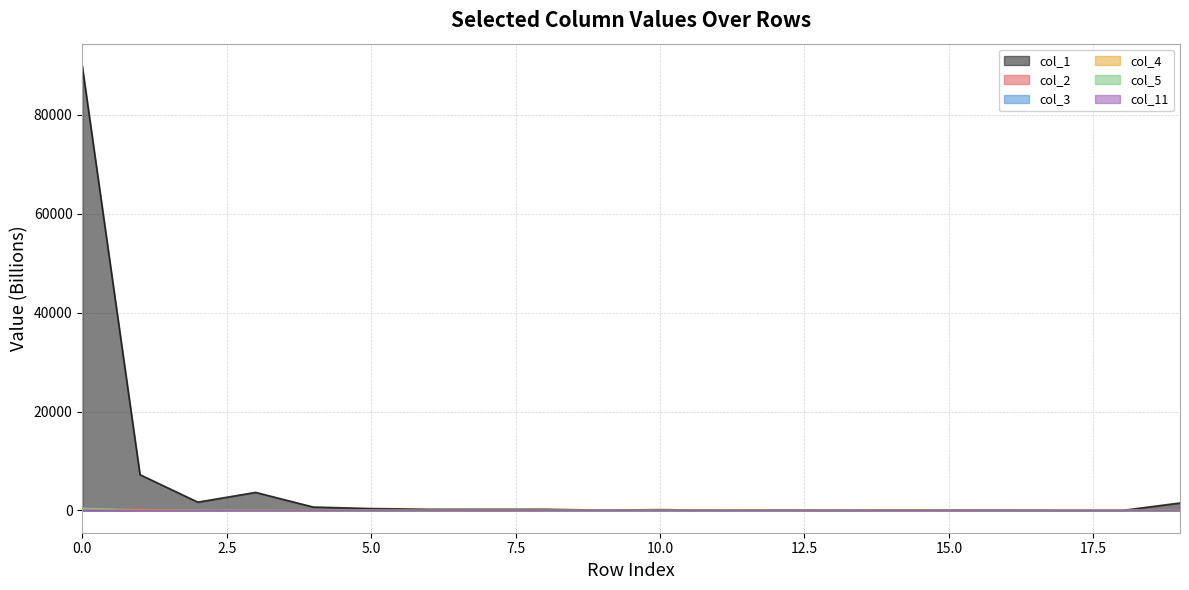

The col_1 series shows 433.0 at 8. True or false?

False